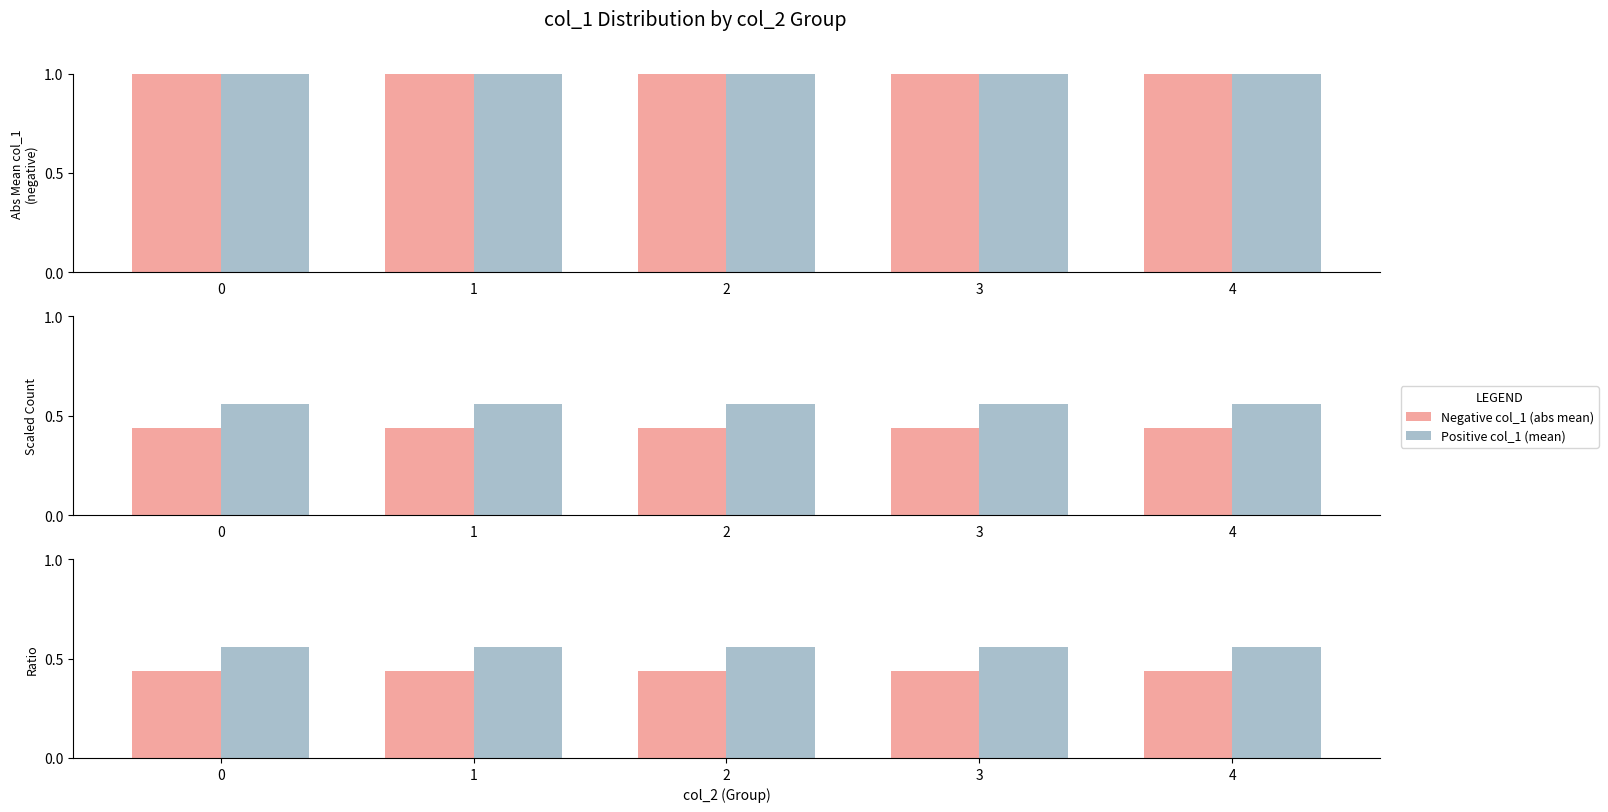

The Negative col_1 (ratio) series shows 0.4 at 1. True or false?

True